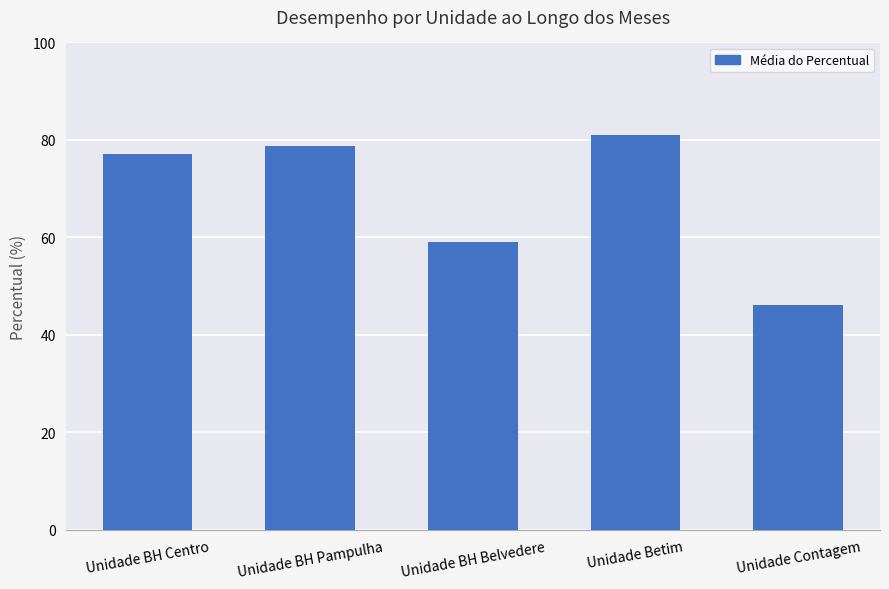

Approximately how many times larger is the value at Unidade BH Centro compared to Unidade BH Pampulha?

1.0